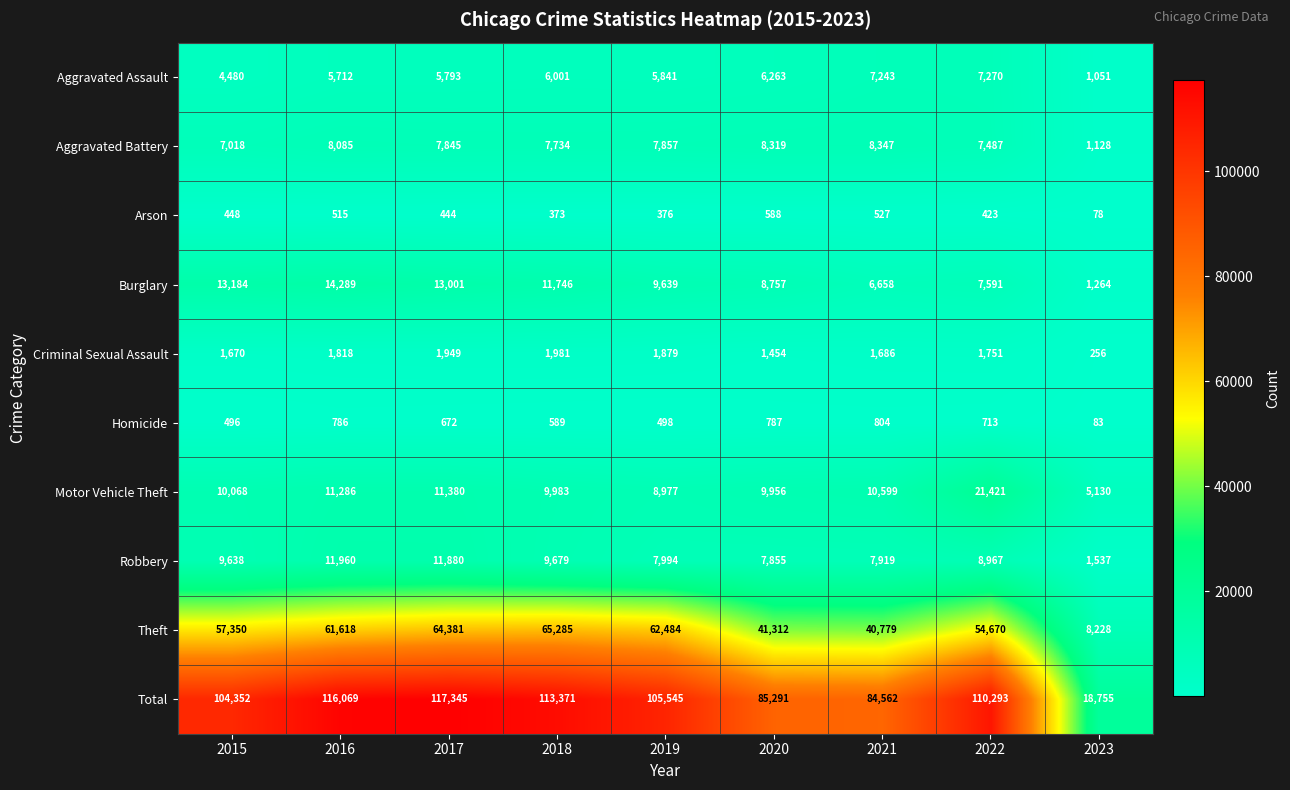

List the labels in order of Homicide value, smallest first.

2023, 2015, 2019, 2018, 2017, 2022, 2016, 2020, 2021